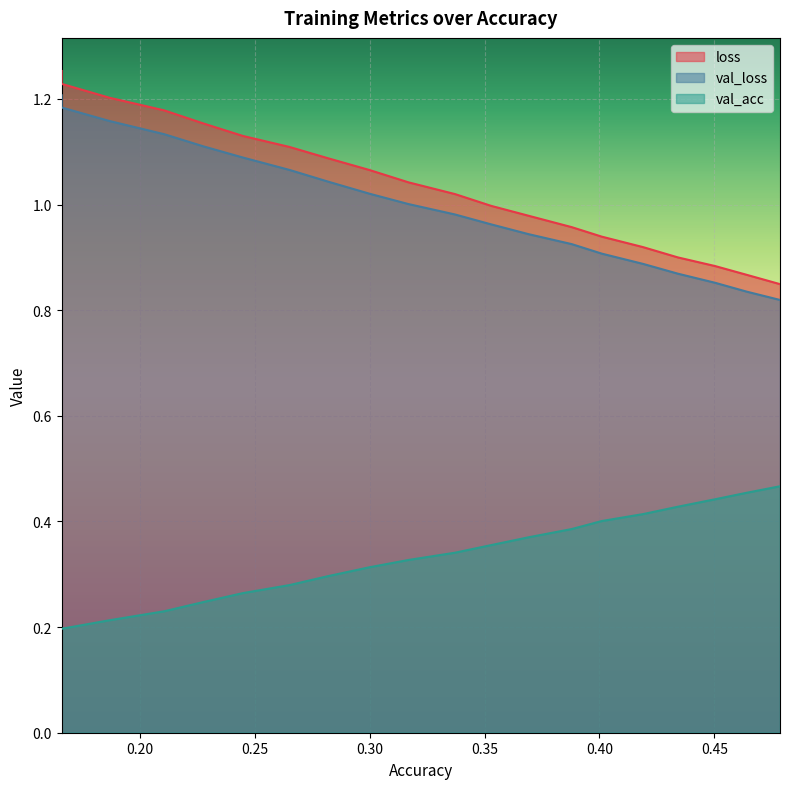

Does the chart display data point markers on the line(s)?

No